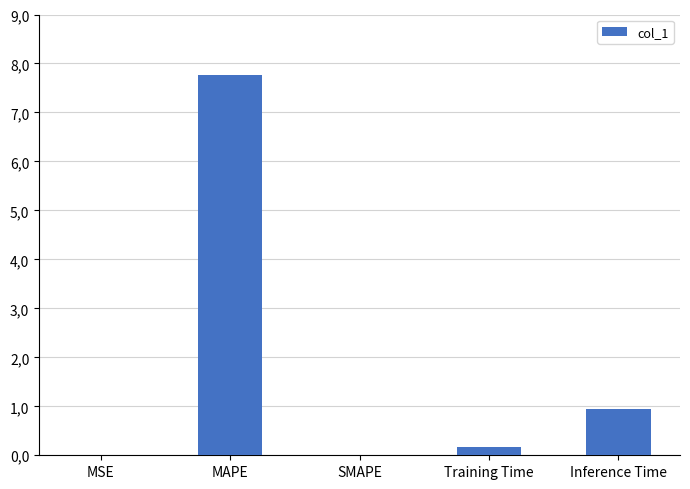

Reading left to right, transcribe all the data shown in this chart.

MSE=0.0	MAPE=7.8	SMAPE=0.0	Training Time=0.2	Inference Time=0.9